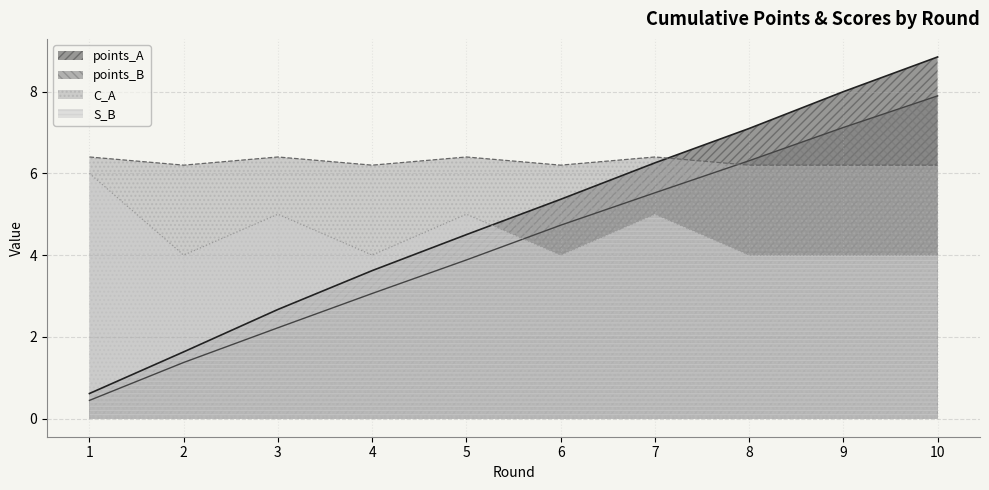

True or false: points_A has more than 0 interior local peaks.

False